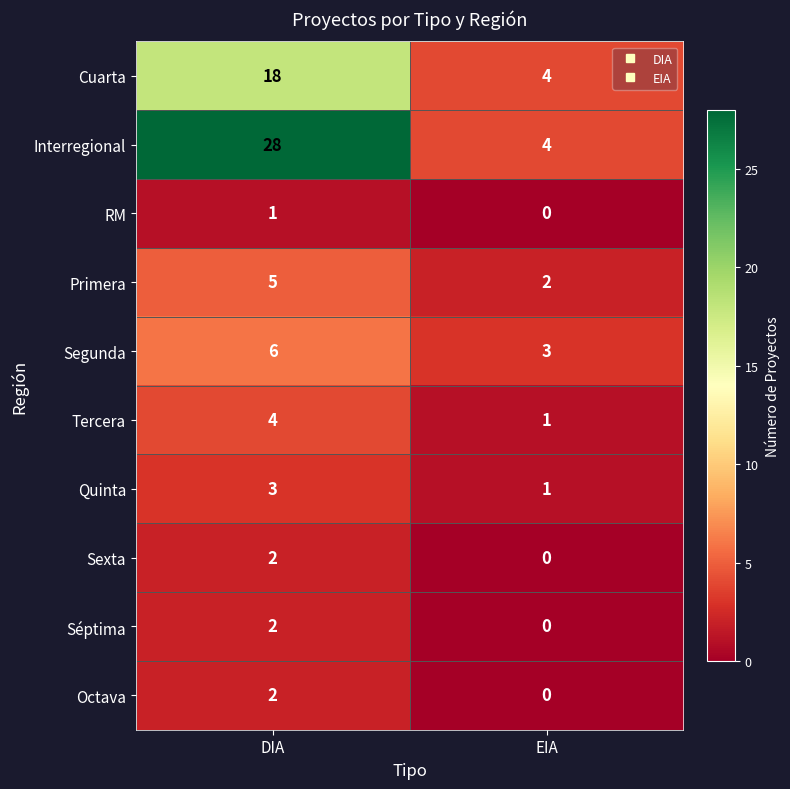

How many distinct data groups are displayed?

10